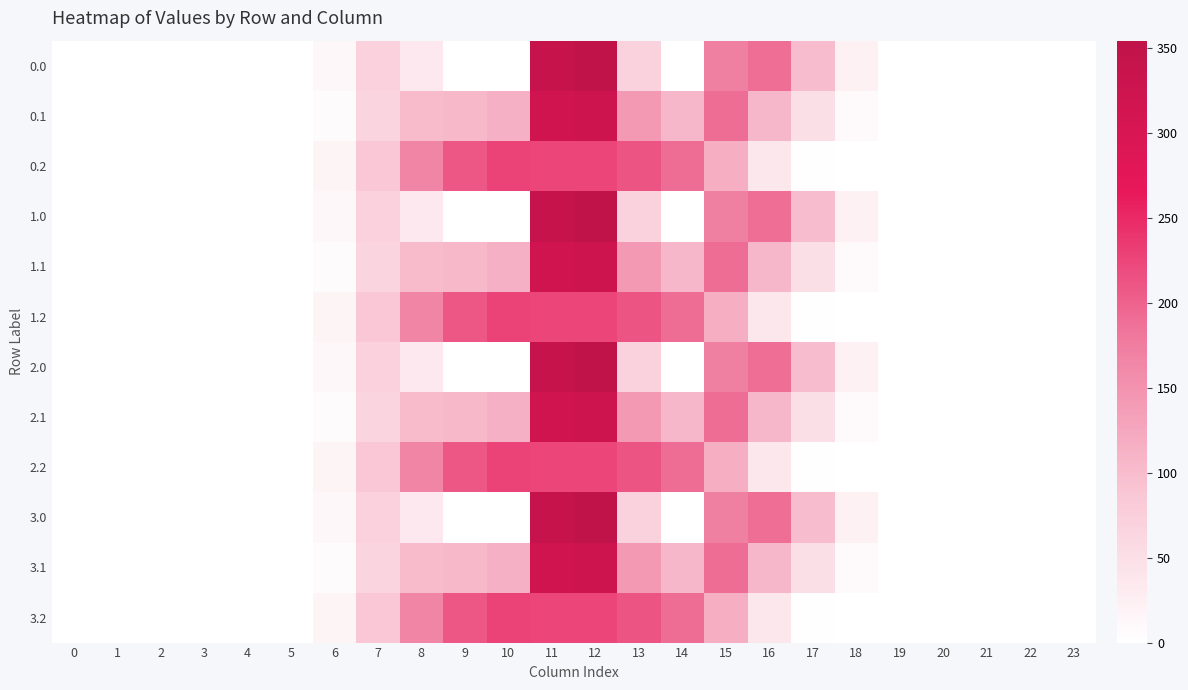

At how many categories does at least one series exceed 248?

2